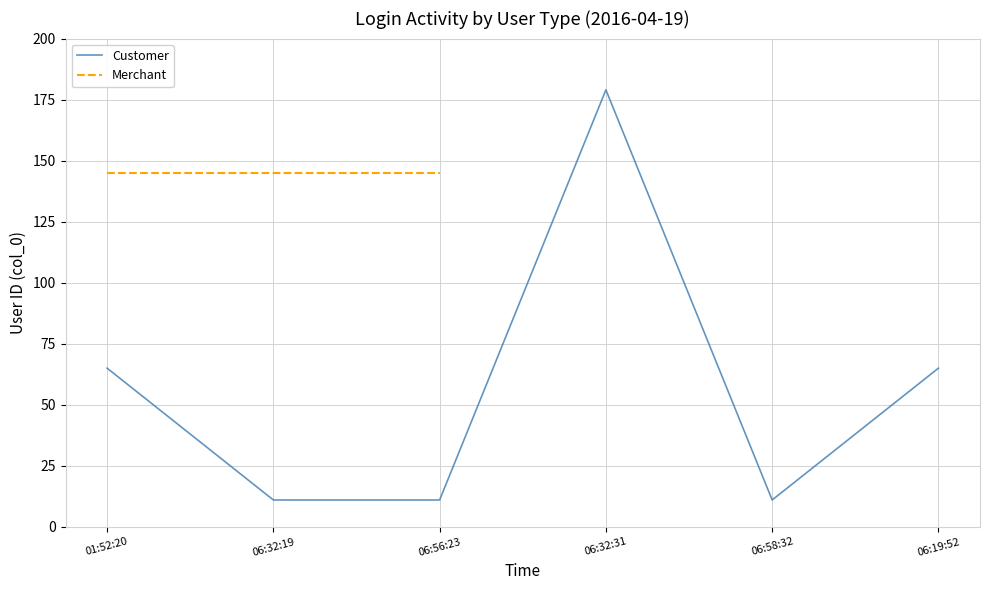

What is the sum of the values at 06:56:23 and 01:52:20?

76